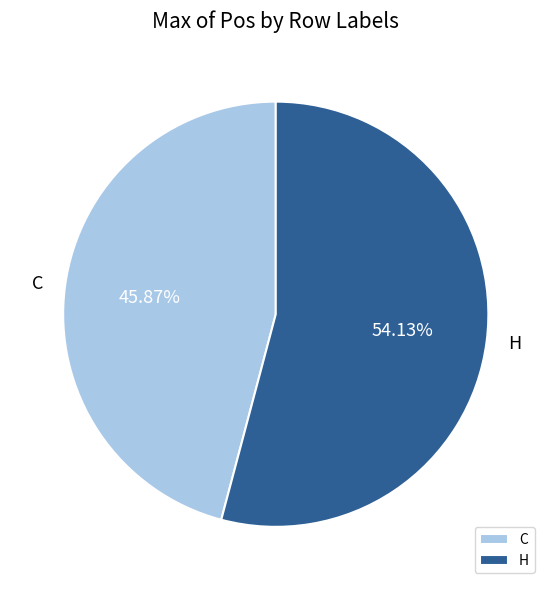

To the nearest percent, what portion does H represent?

54%